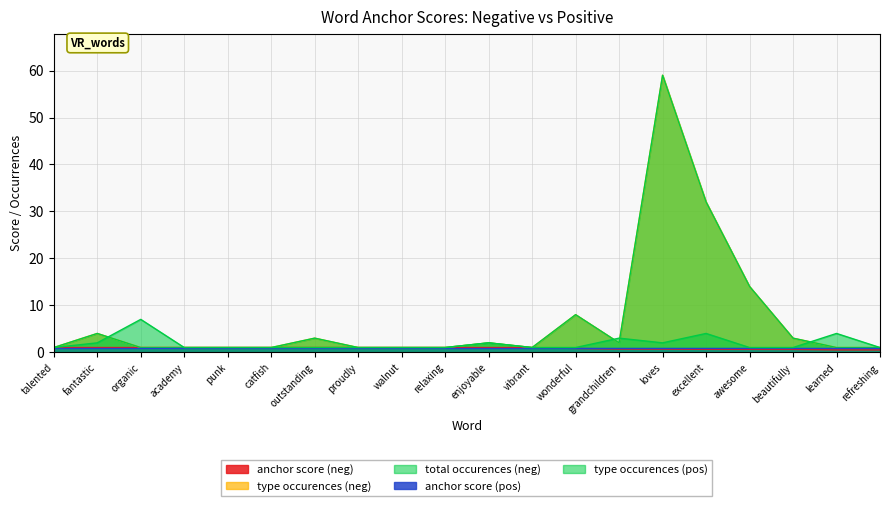

At which category is the sum across all series the highest?

loves